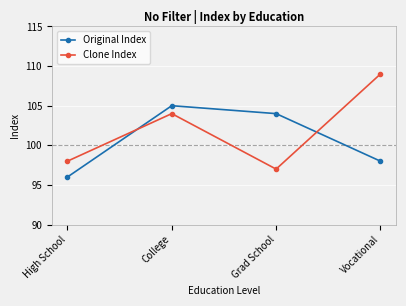

How many intersections are there between Original Index and Clone Index?

2